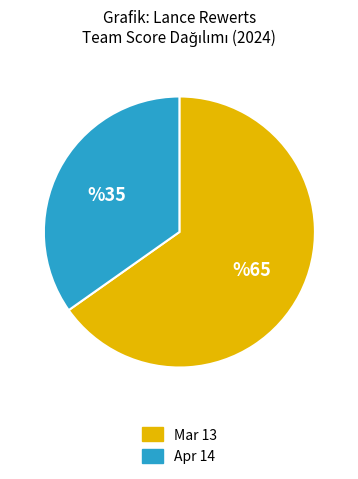

Which slice is the largest?

Mar 13